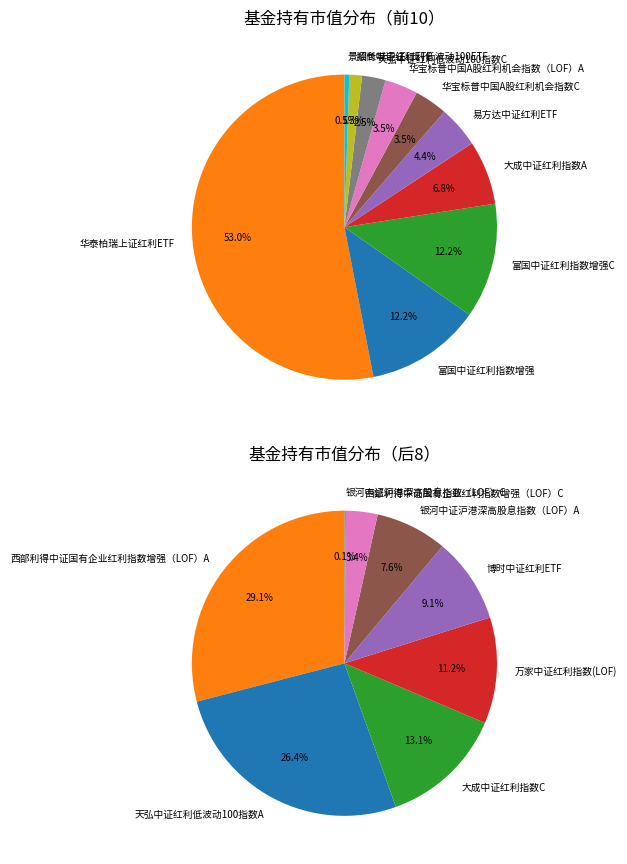

The 西部利得中证国有企业红利指数增强（LOF）C slice represents 1% of the pie. True or false?

False